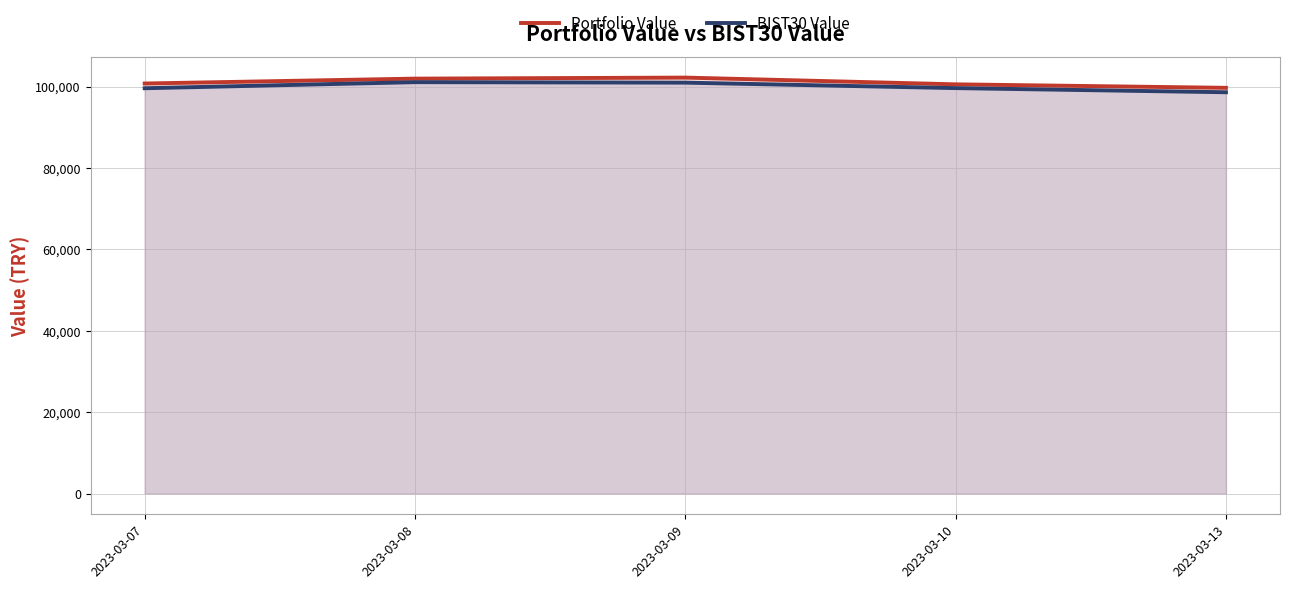

Reading left to right, list all the values displayed in this chart.

Portfolio Value: 2023-03-07=100773.7	2023-03-08=101974.9	2023-03-09=102227.6	2023-03-10=100571.0	2023-03-13=99714.1
BIST30 Value: 2023-03-07=99610.2	2023-03-08=101105.6	2023-03-09=100986.3	2023-03-10=99643.8	2023-03-13=98625.6